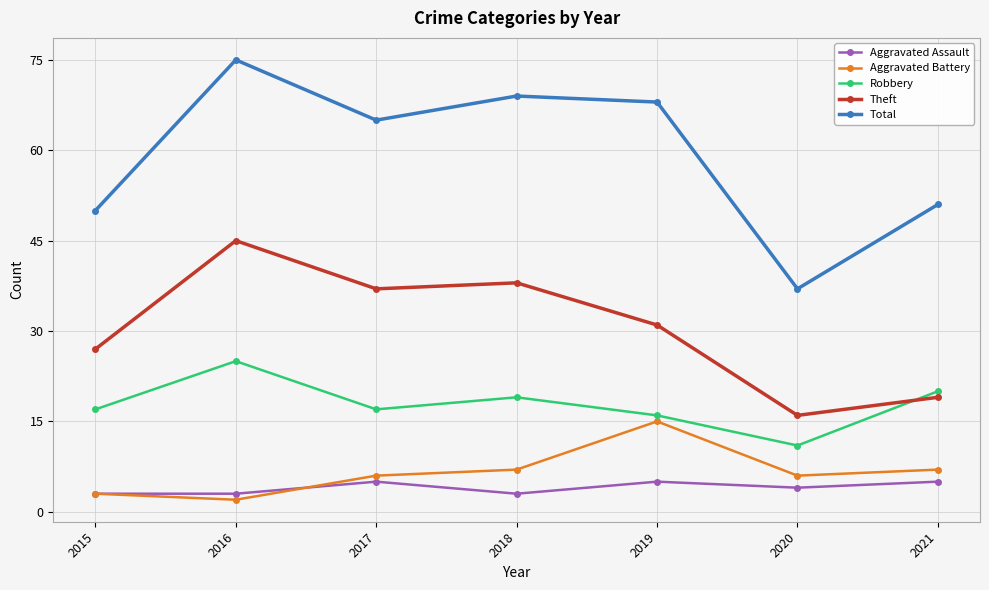

What is the value of the Robbery point at the 2nd from the left?

25